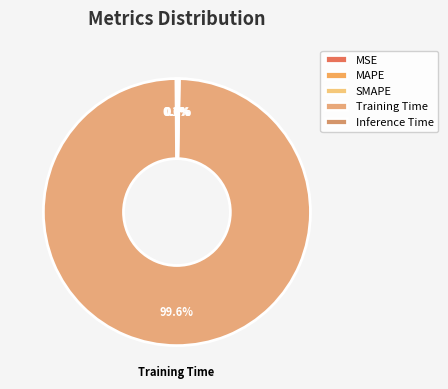

Which slice is the largest?

Training Time